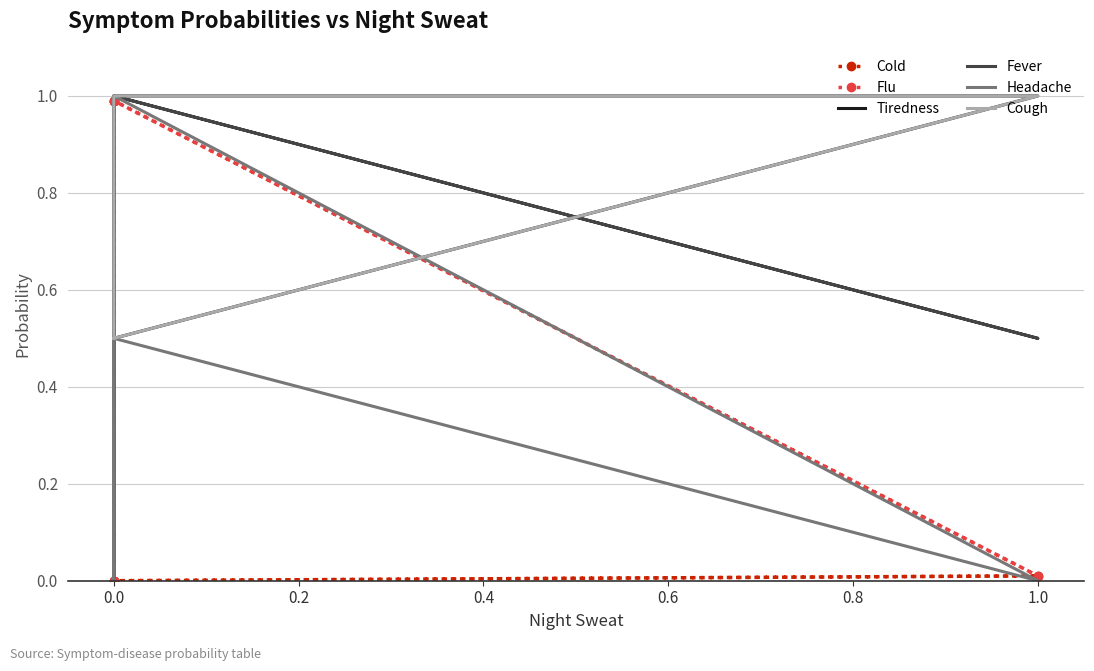

What is the sum of all Headache values?

1.5